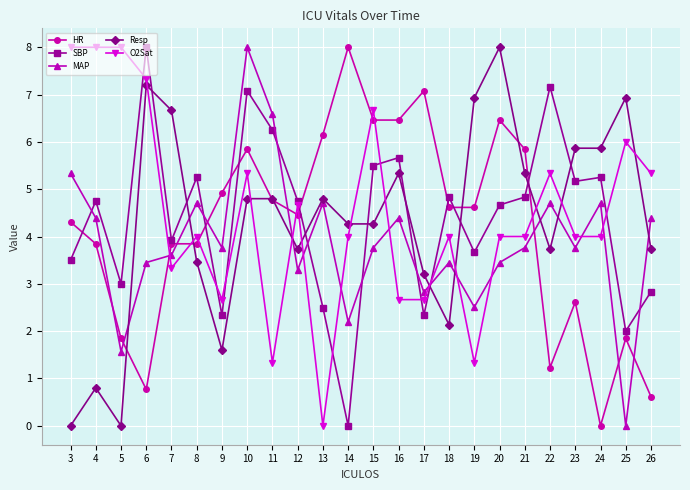

At which category is the sum across all series the highest?

10